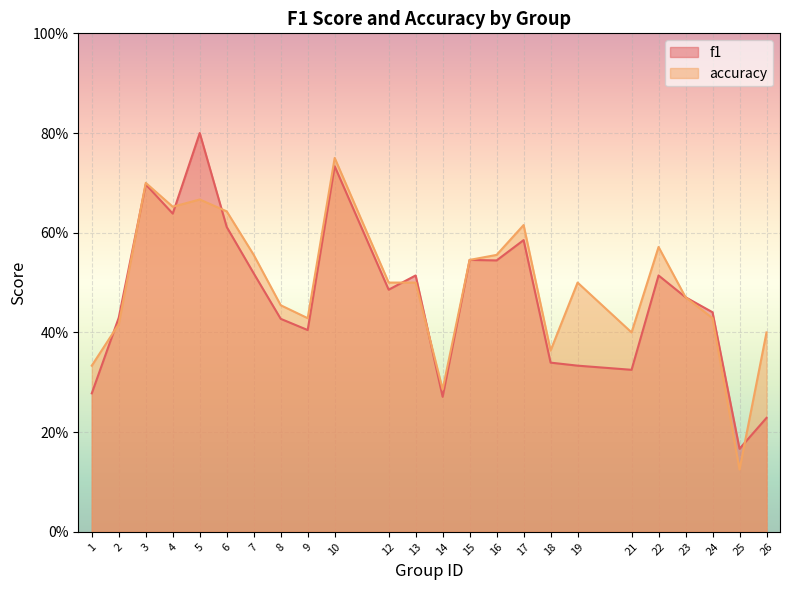

How many lines are shown in the chart?

2